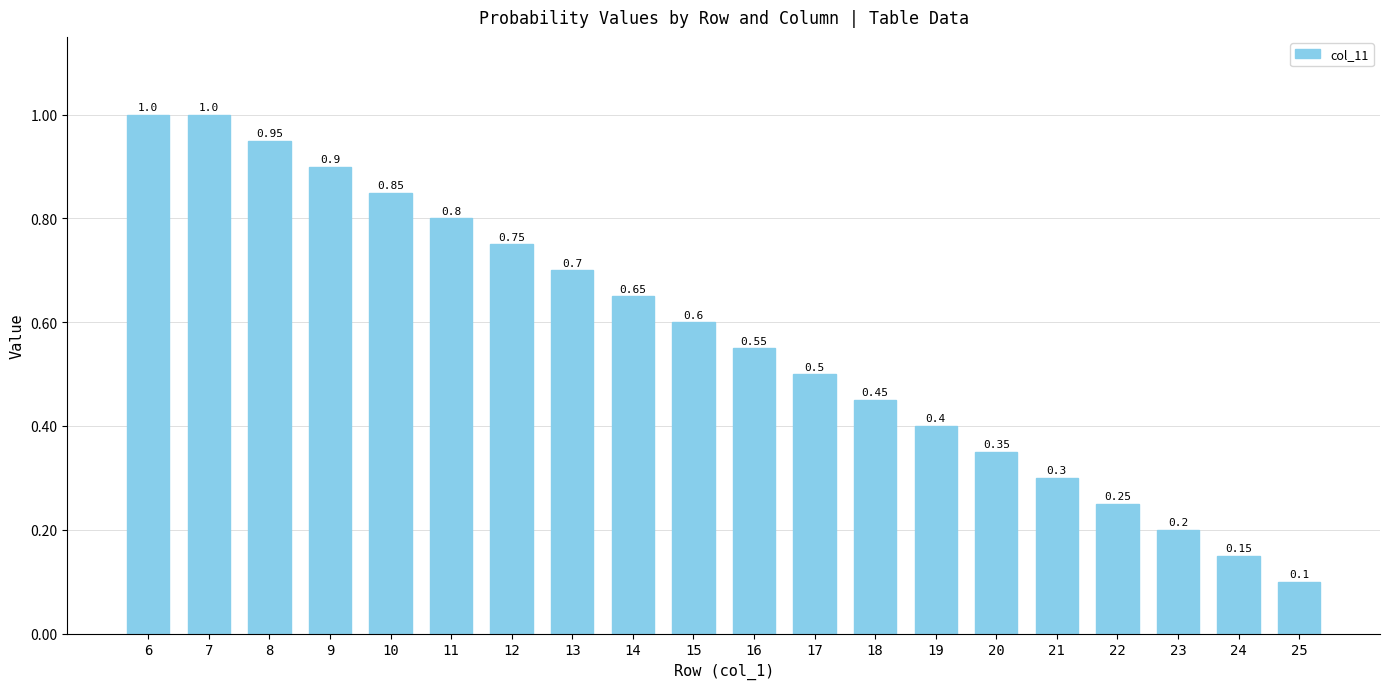

What value does the data have at 13?

0.7